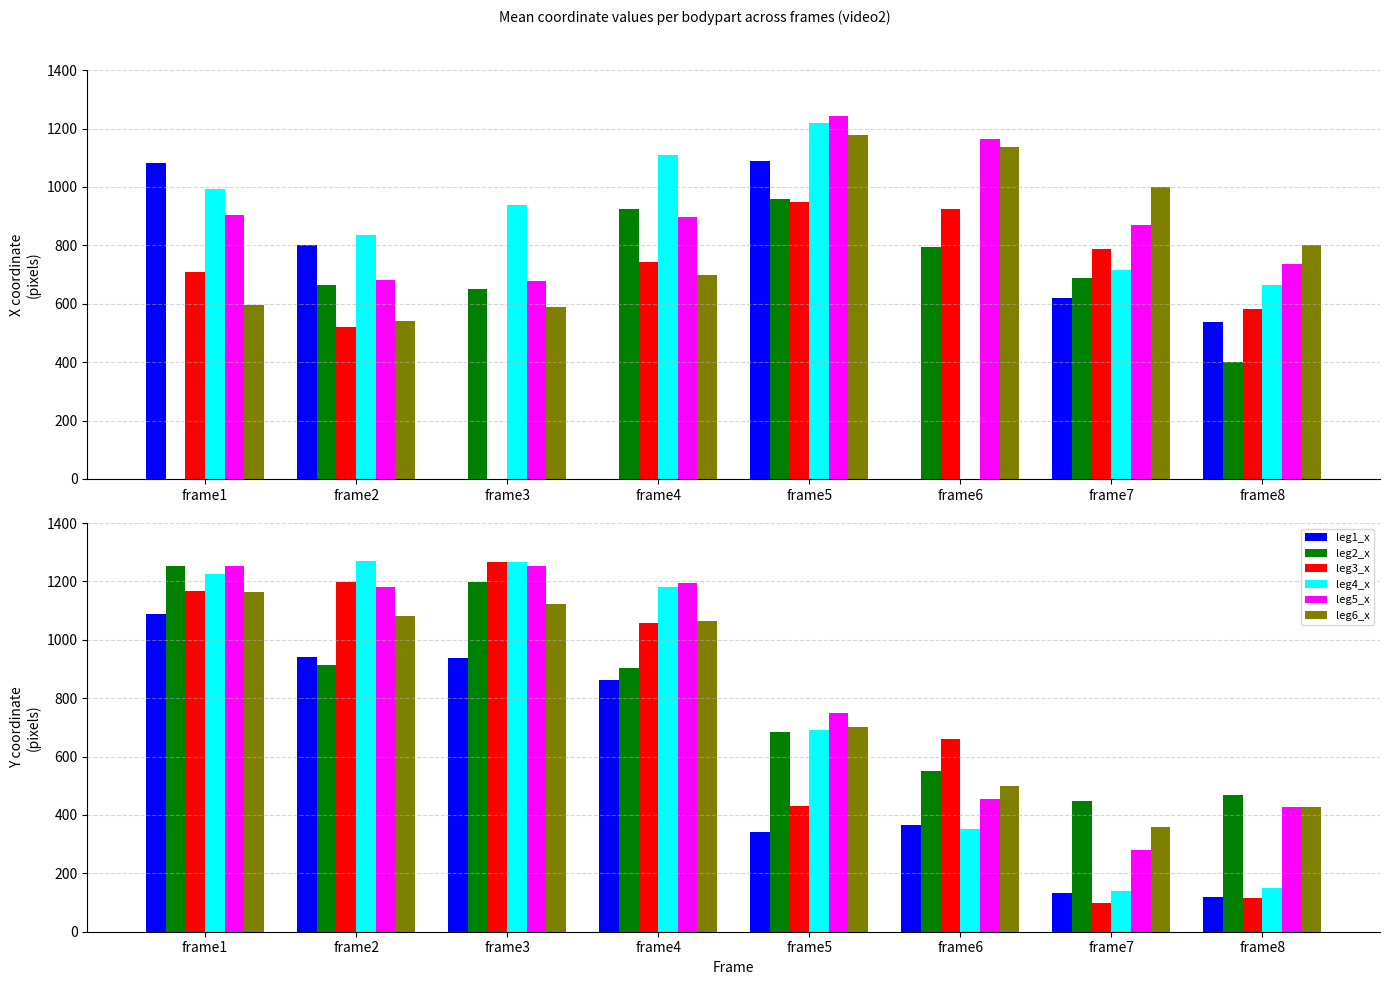

How many values in the leg3_y series exceed 1058?

4